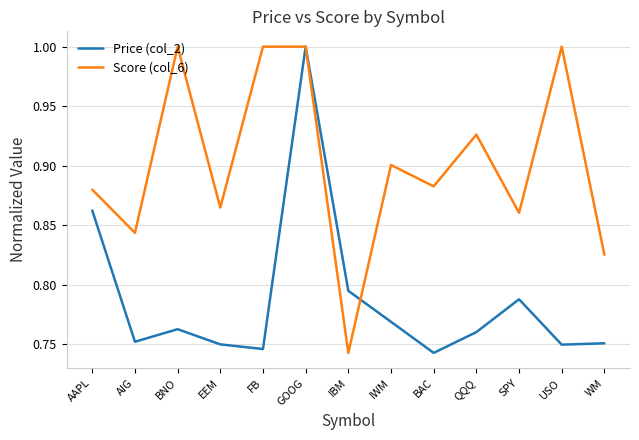

What position from the left is FB?

5